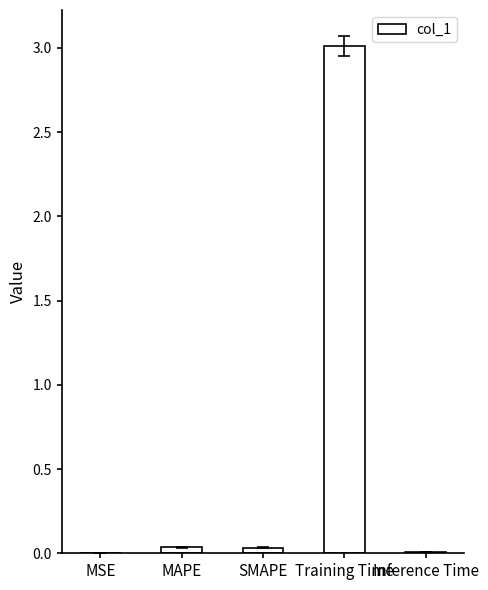

The chart shows a value of 3.0 at Training Time. True or false?

True